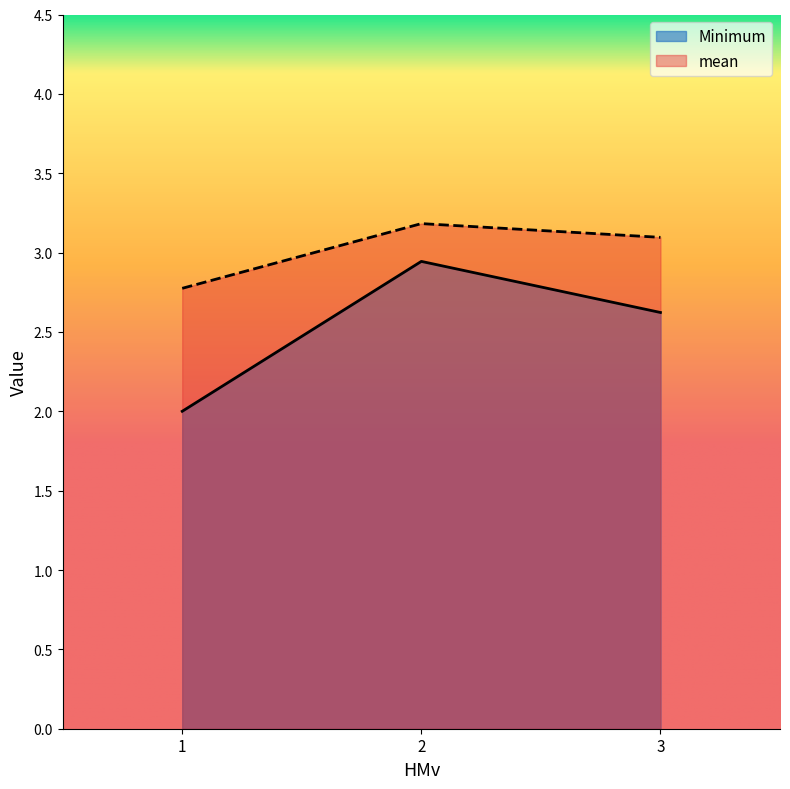

The value of Minimum at 1 is 3.2. True or false?

False